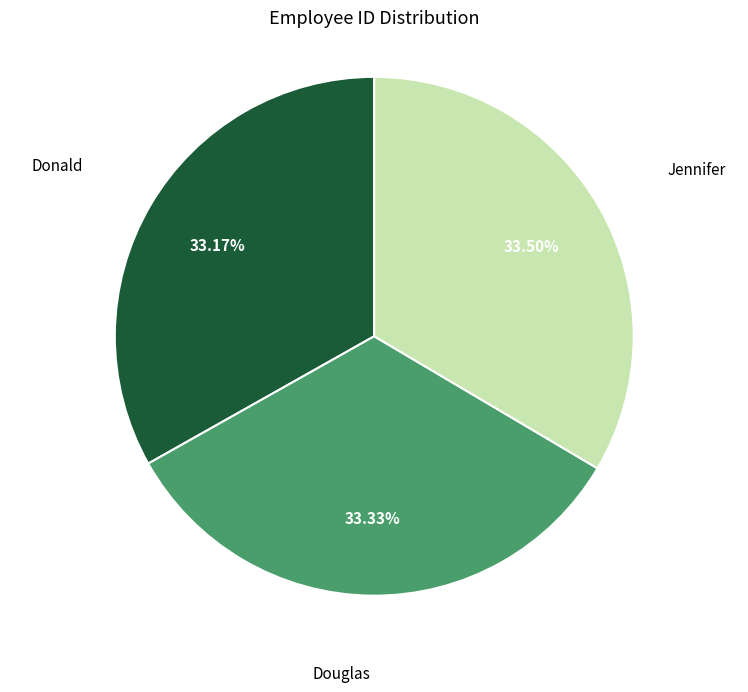

Does any single category account for the majority?

No